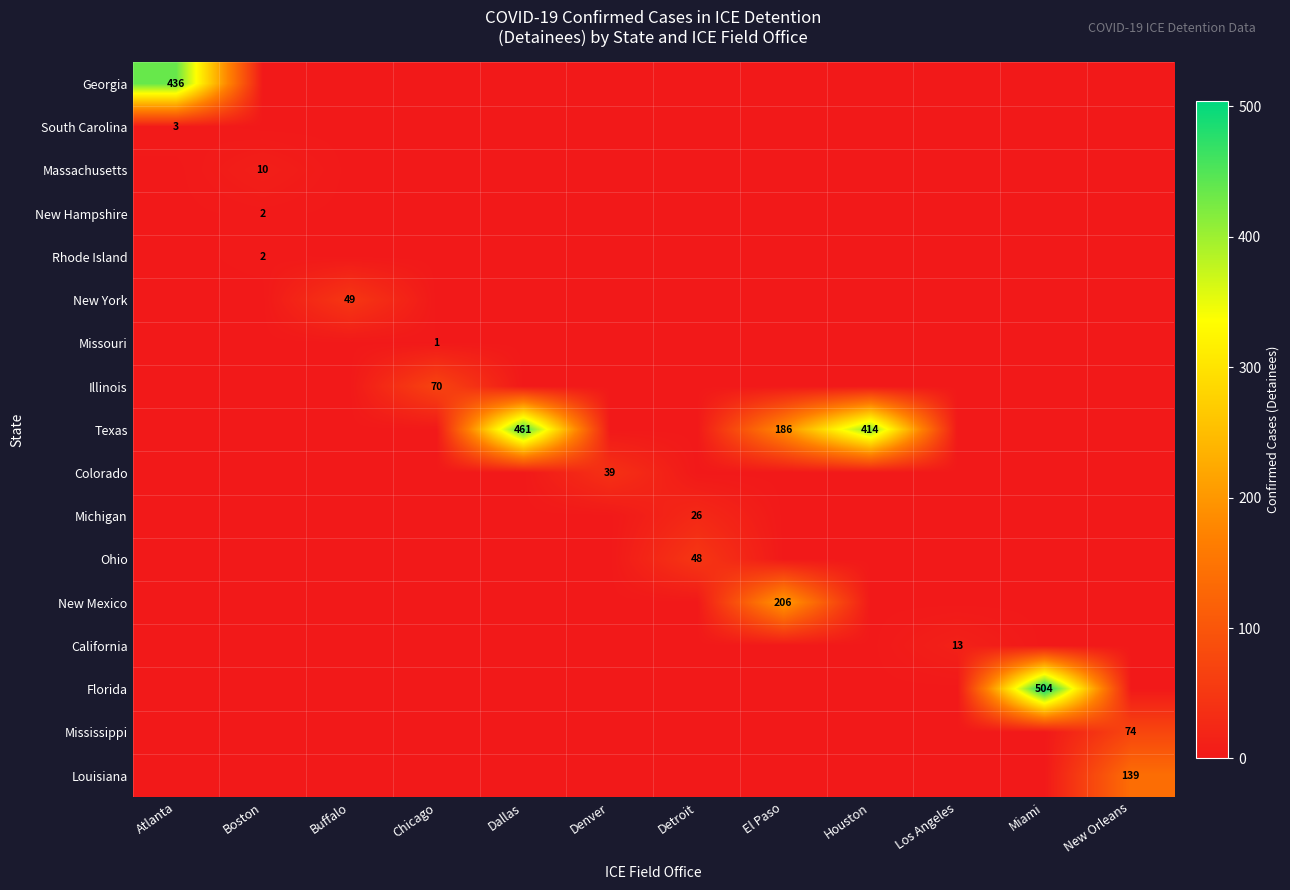

True or false: Illinois has a value of 0 at El Paso.

True